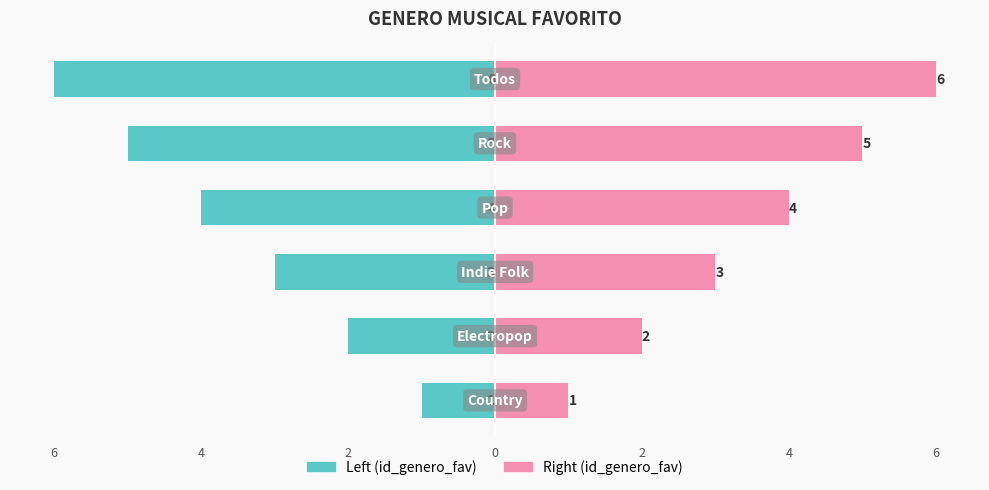

What is the sum of all id_genero_fav (right) values?

21